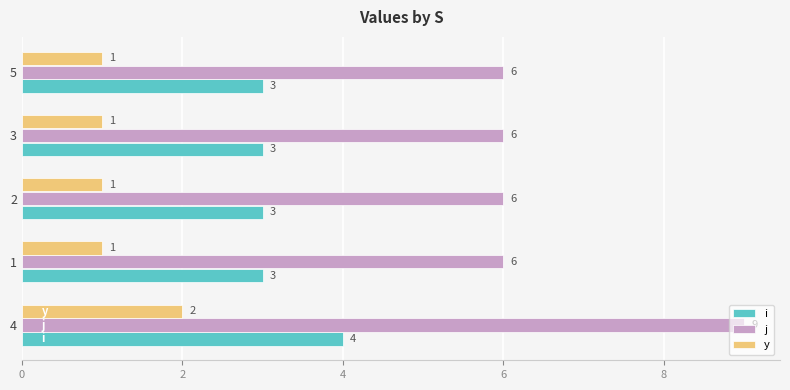

What is the average value of the i series?

3